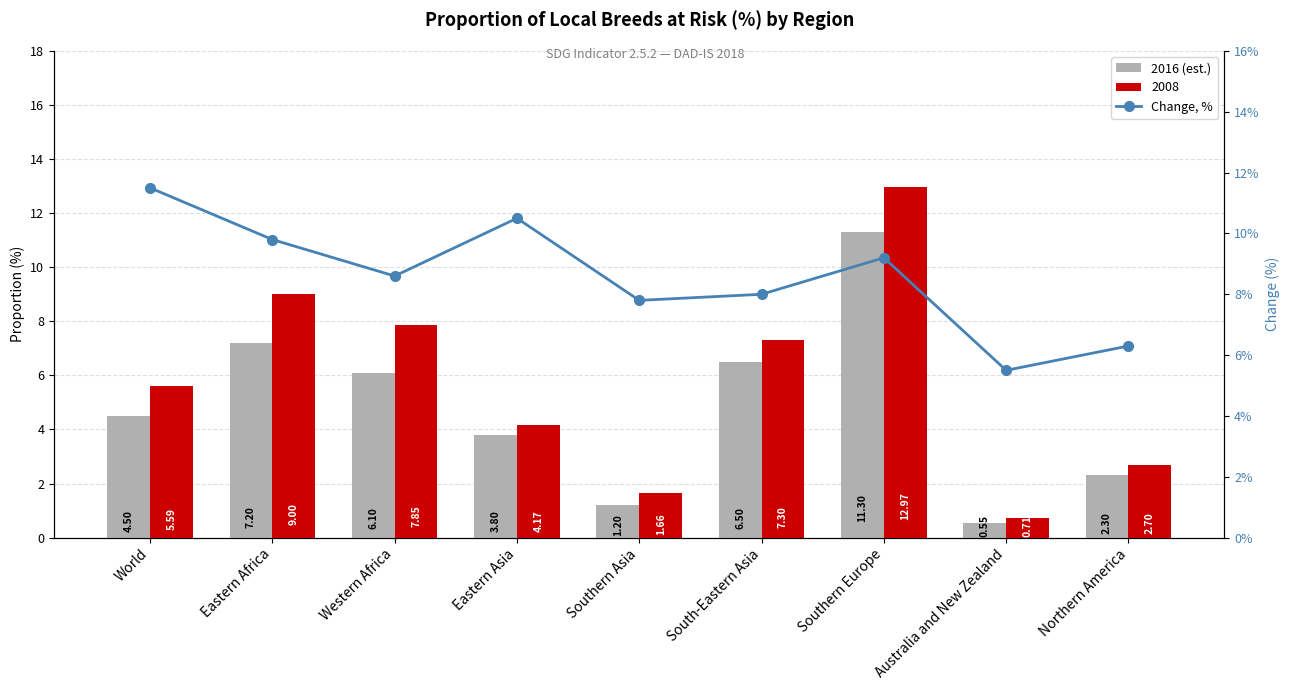

Which category has the highest value across all series?

World